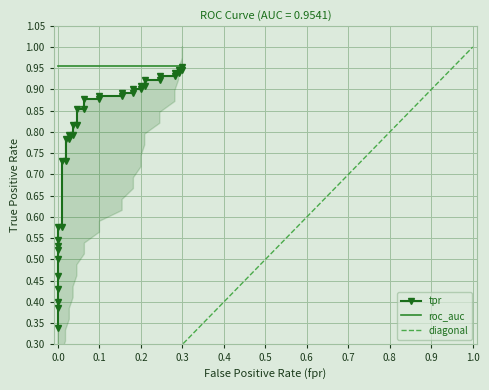

How many lines are shown in the chart?

3